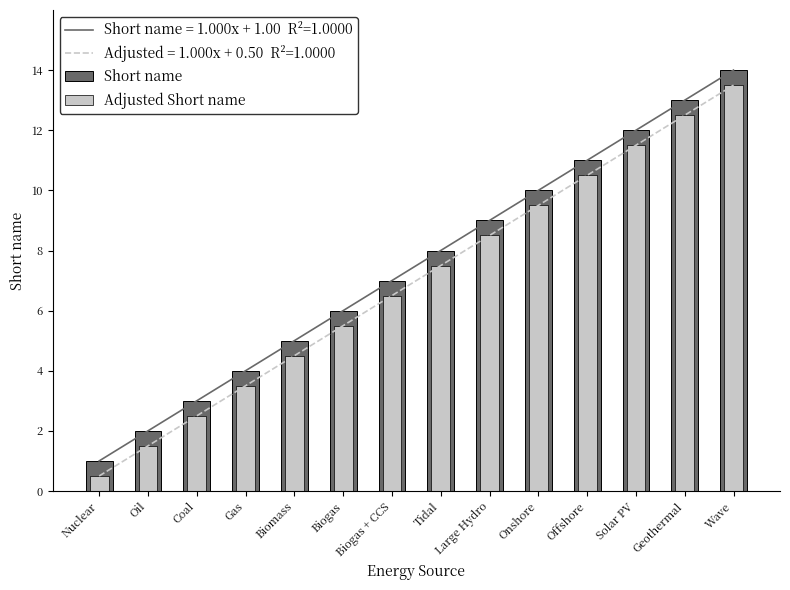

The Short name series shows 2.5 at Biomass. True or false?

False